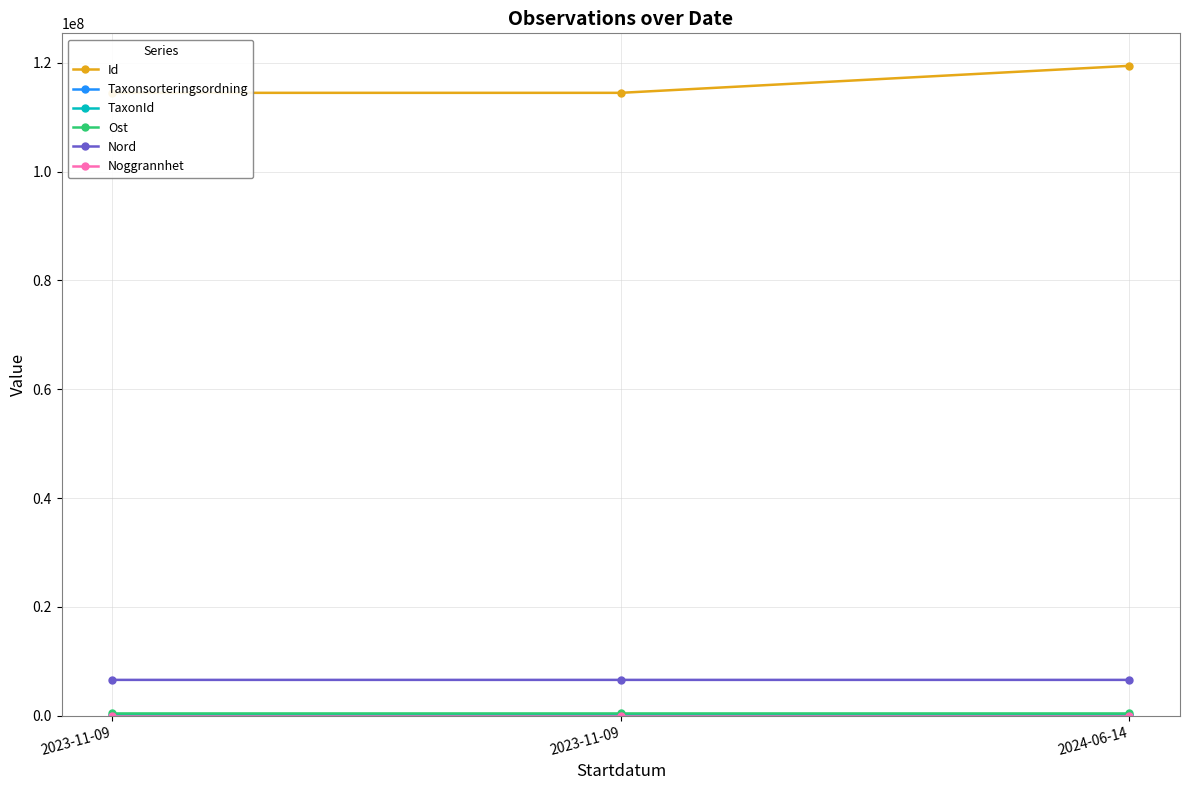

Read the Taxonsorteringsordning value at 2024-06-14, to the nearest 50.

42950